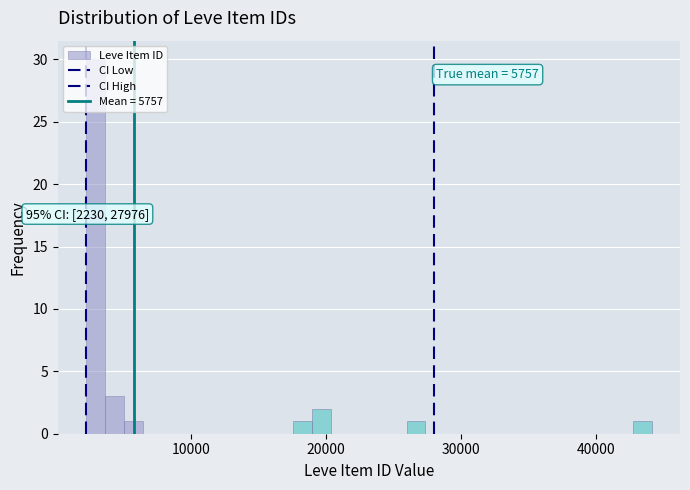

Read against the x-axis, roughly where is the centre of the tallest bar?

3000